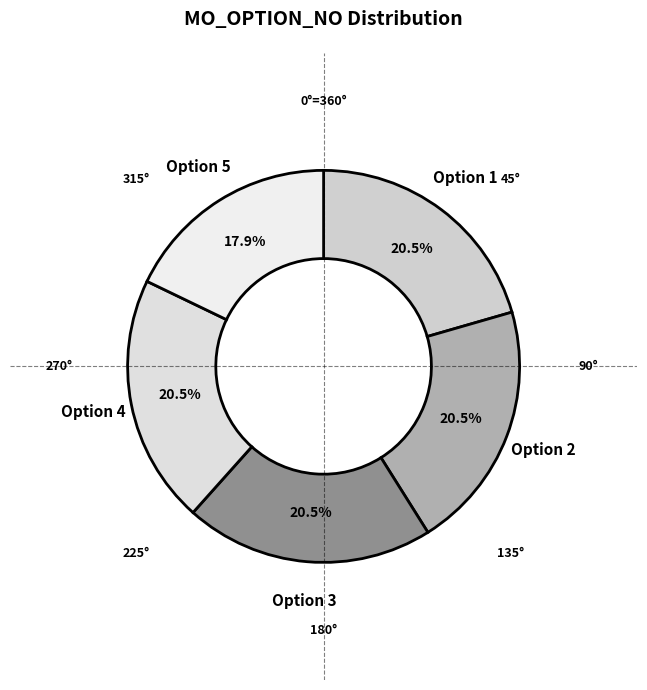

Which has a higher value, Option 2 or Option 5?

Option 2